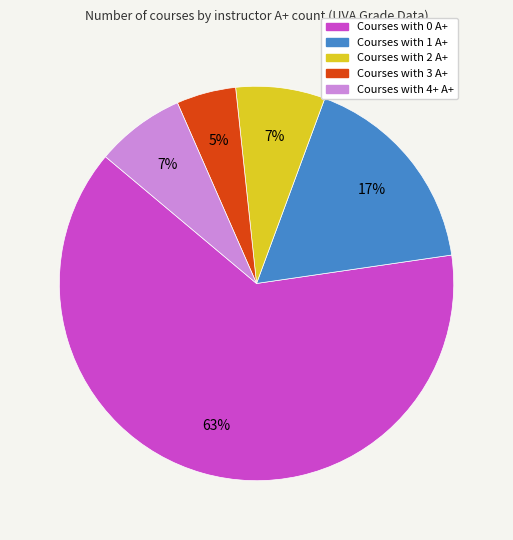

To the nearest percent, what is the difference between the largest and smallest slice percentages?

59%